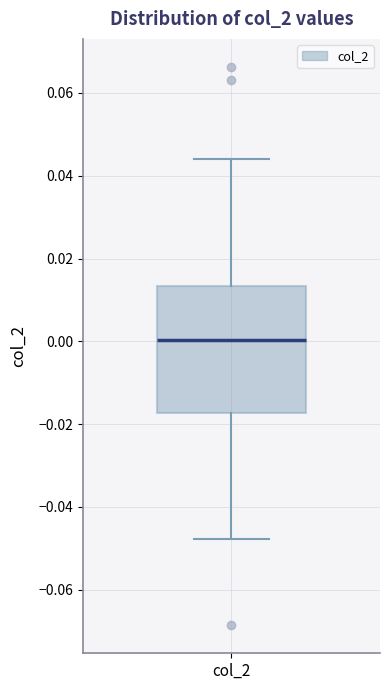

Where is the upper edge of the box for col_2 on the y-axis? The values are not printed on the chart, so give them approximately, as read against the axis.

0.014